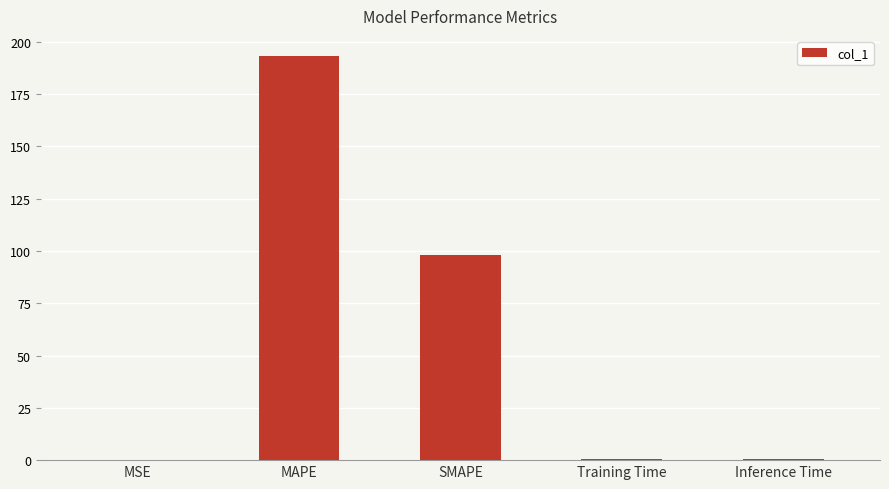

What is the sum of all values?

292.2